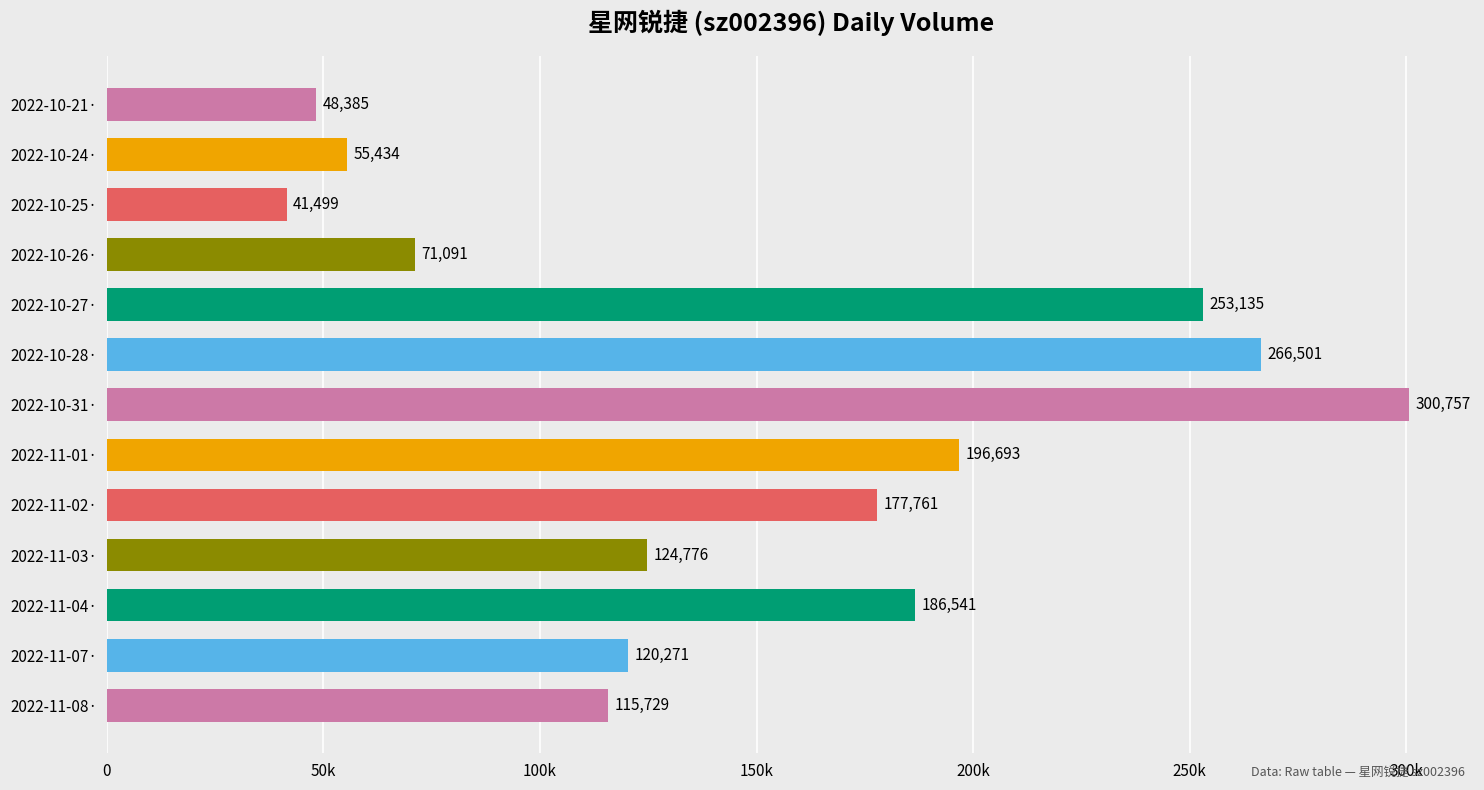

What is the average value?

150659